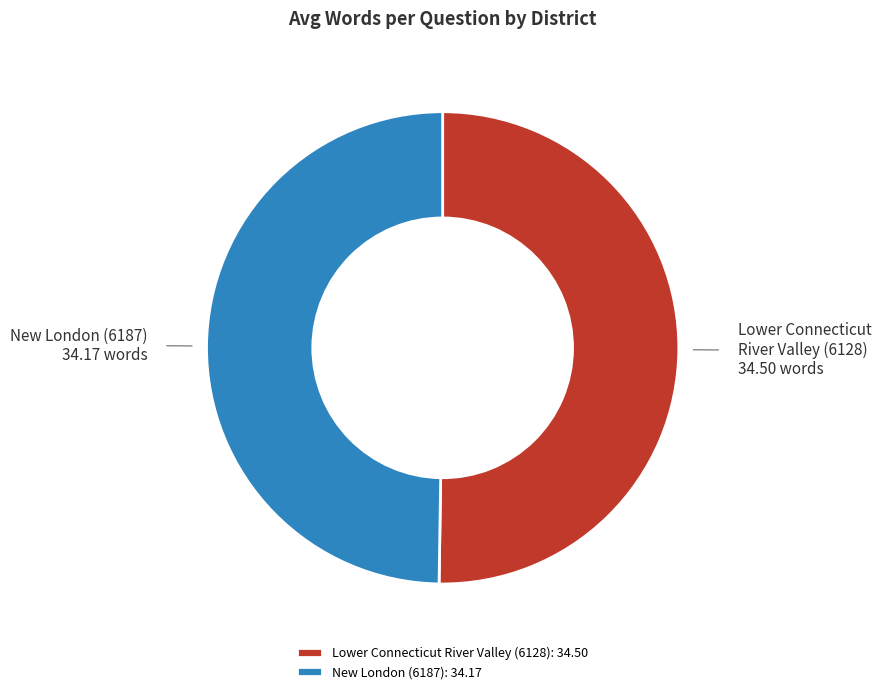

How many segments does this pie chart have?

2